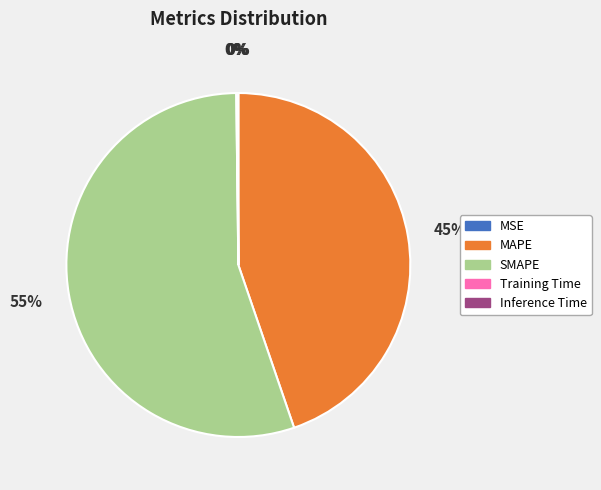

Which category has the biggest portion of the pie?

SMAPE